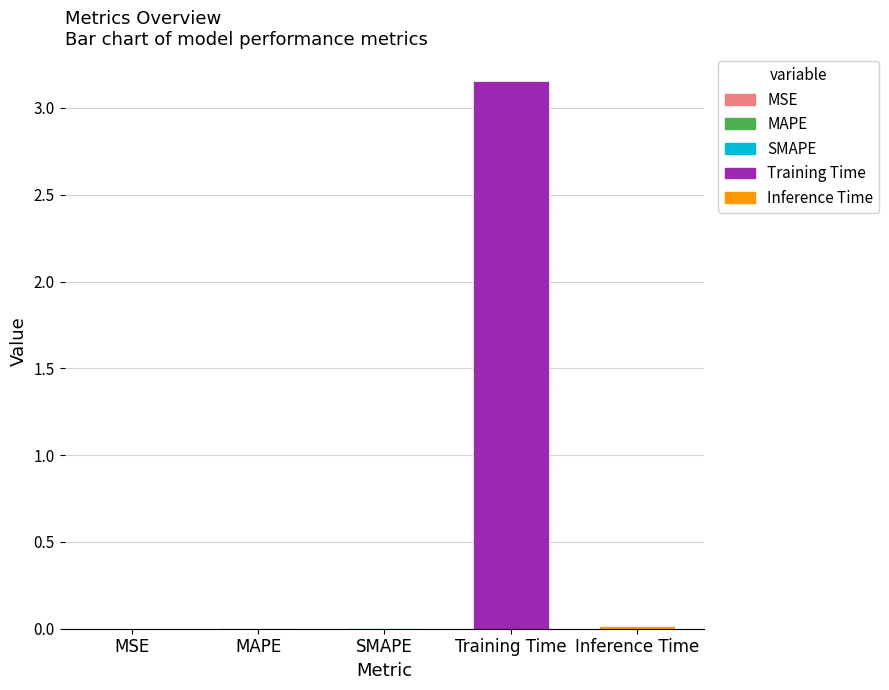

Which category has the highest value across all series?

Training Time